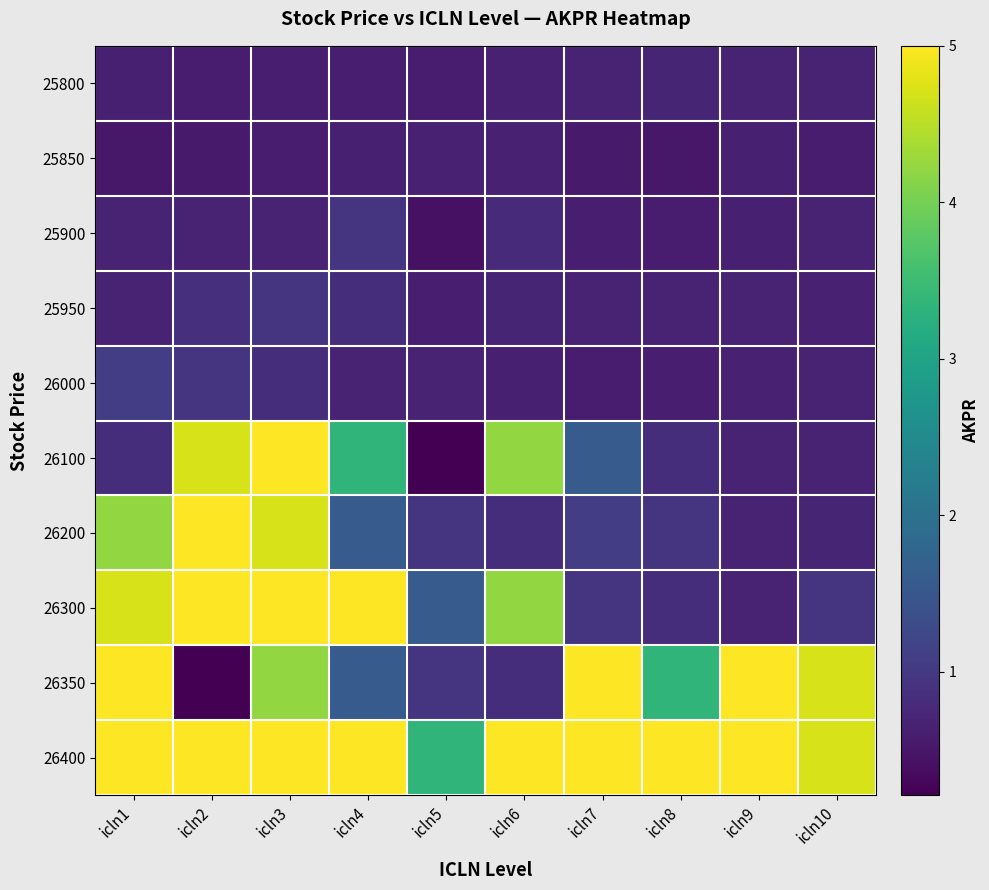

Between icln5 and icln9, which series saw the biggest shift?

26350